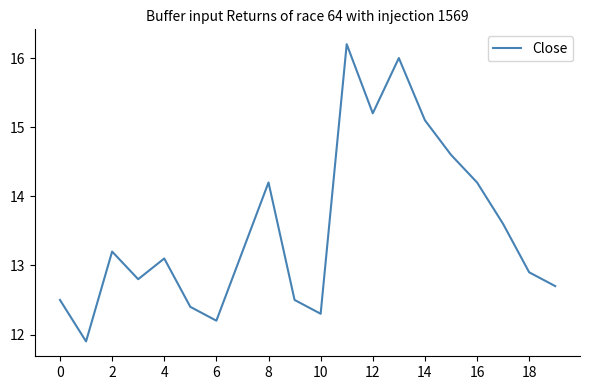

What is the greatest value displayed?

16.2